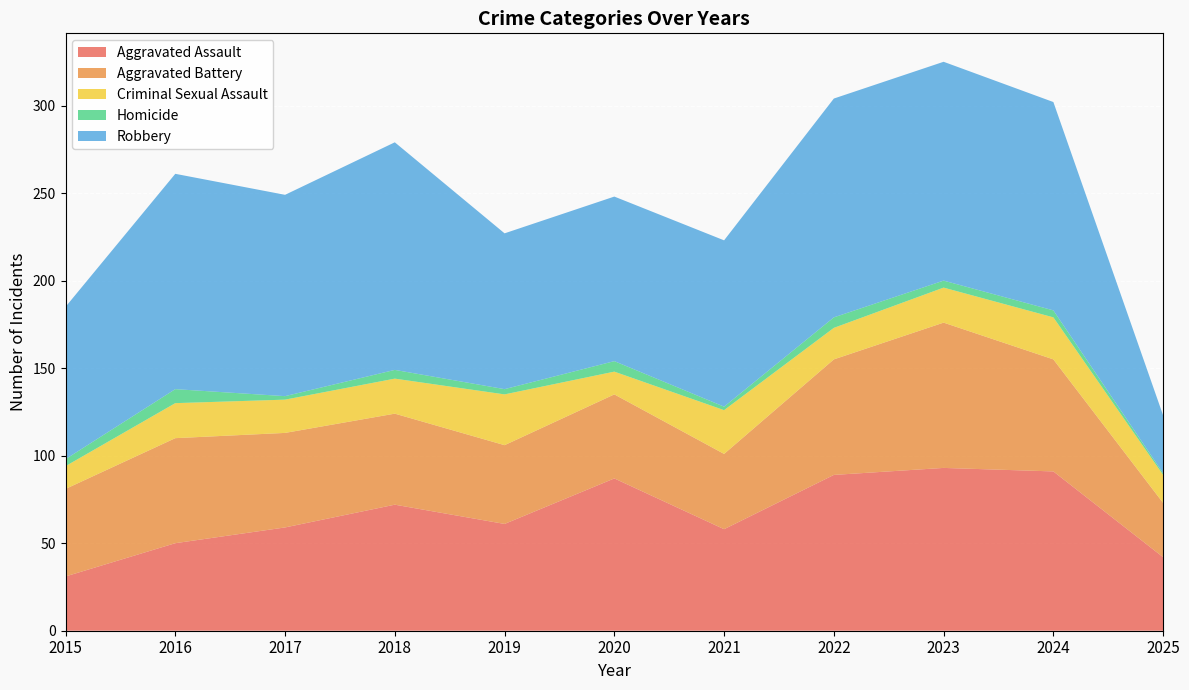

Reading right to left, transcribe all the data shown in this chart.

Aggravated Assault: 2025=42	2024=91	2023=93	2022=89	2021=58	2020=87	2019=61	2018=72	2017=59	2016=50	2015=31
Aggravated Battery: 2025=31	2024=64	2023=83	2022=66	2021=43	2020=48	2019=45	2018=52	2017=54	2016=60	2015=50
Criminal Sexual Assault: 2025=16	2024=24	2023=20	2022=18	2021=25	2020=13	2019=29	2018=20	2017=19	2016=20	2015=13
Homicide: 2025=1	2024=4	2023=4	2022=6	2021=2	2020=6	2019=3	2018=5	2017=2	2016=8	2015=4
Robbery: 2025=33	2024=119	2023=125	2022=125	2021=95	2020=94	2019=89	2018=130	2017=115	2016=123	2015=87